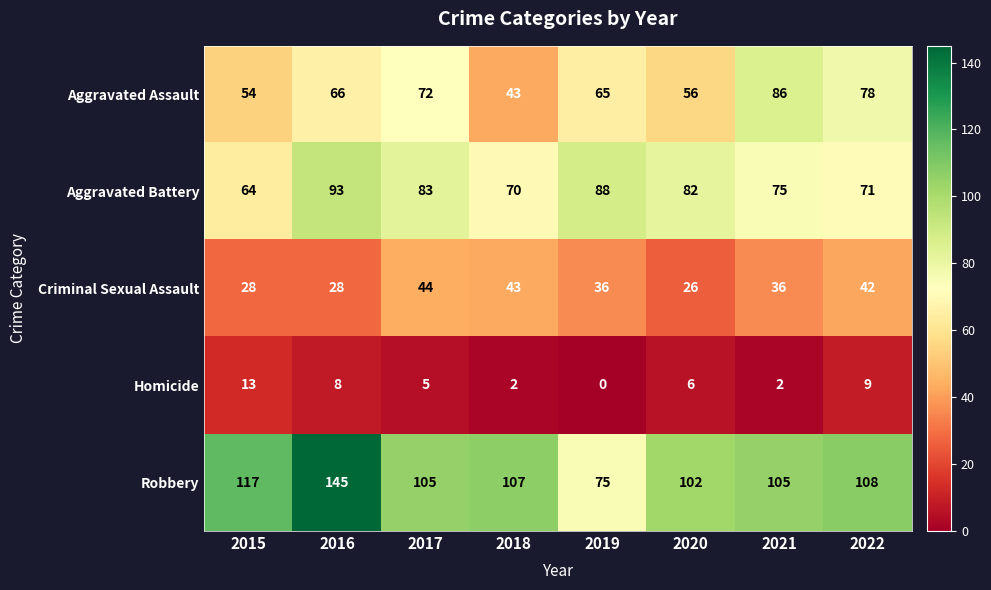

Rank the series at 2015 from highest to lowest value.

Robbery, Aggravated Battery, Aggravated Assault, Criminal Sexual Assault, Homicide